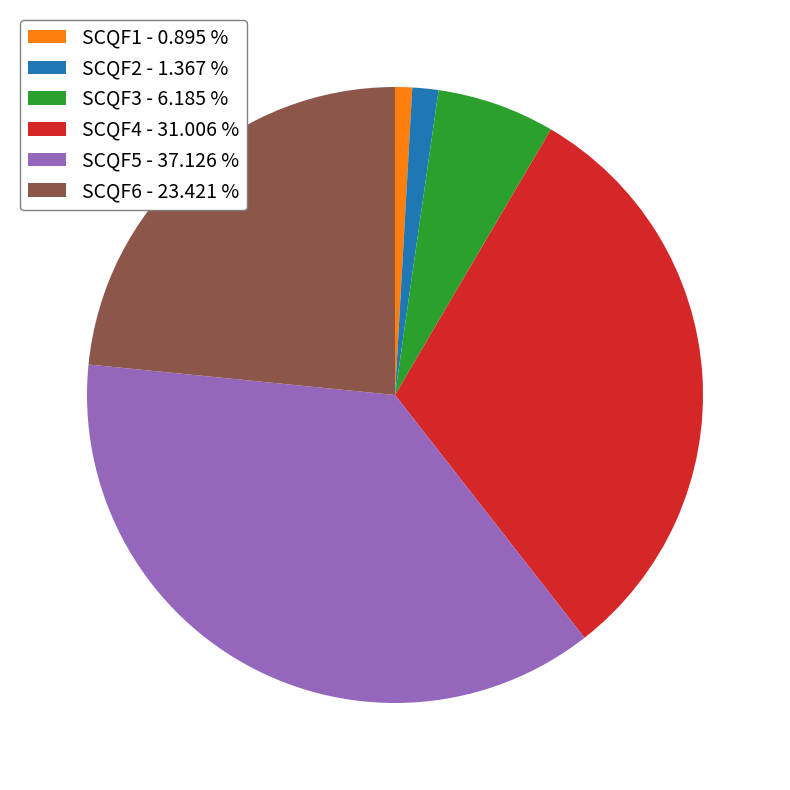

Is the sum of SCQF4 - 31.006 % and SCQF1 - 0.895 % greater than half?

No